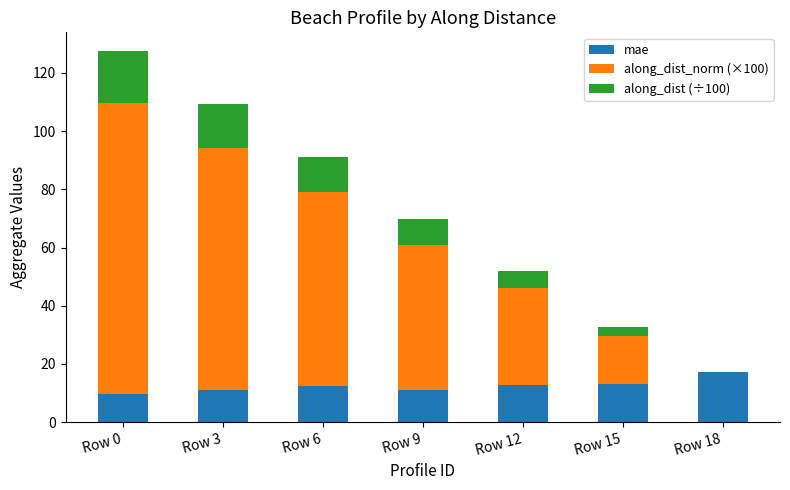

Is it true that mae equals 20.1 at Row 12?

False